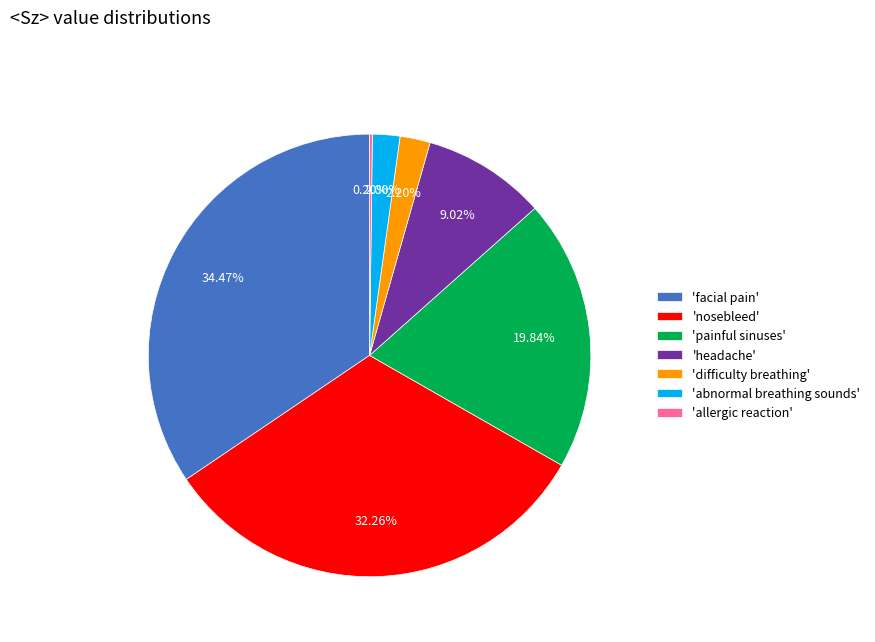

Combined, do 'facial pain' and 'painful sinuses' account for over 50%?

Yes